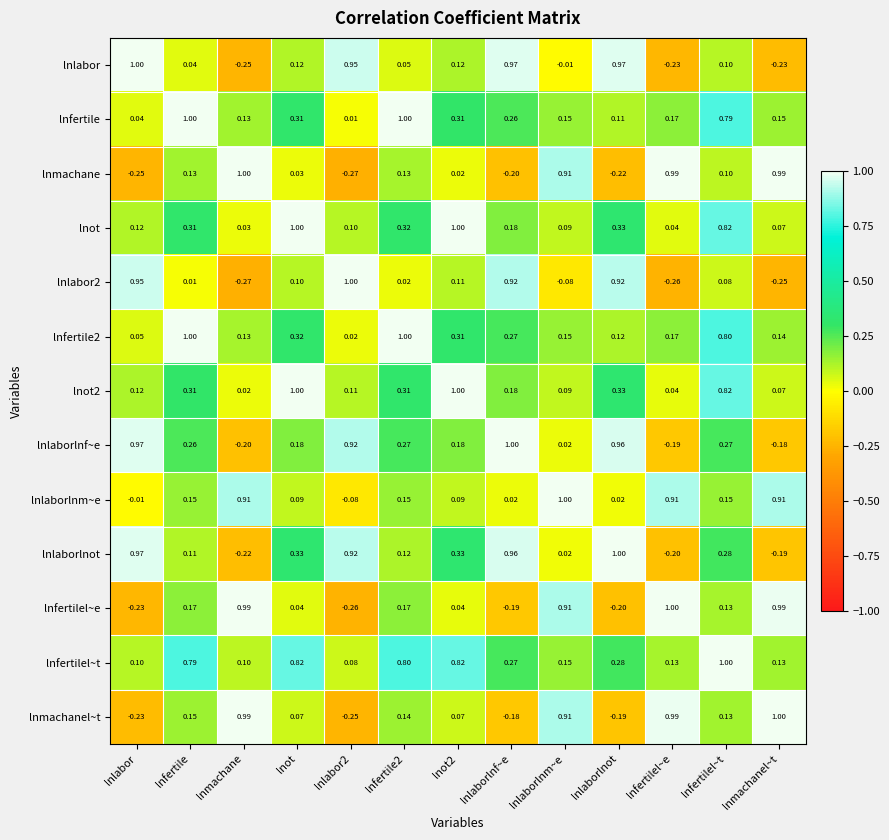

How many values in lnlaborlnm~e are above zero?

11